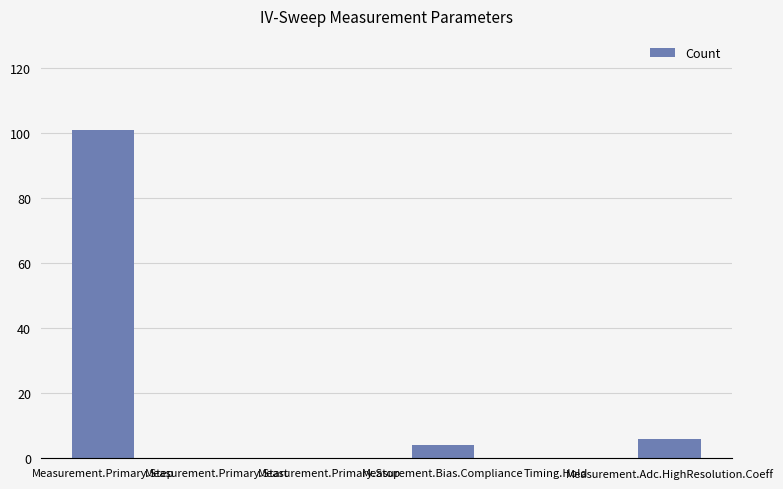

What is the sum of all values?

111